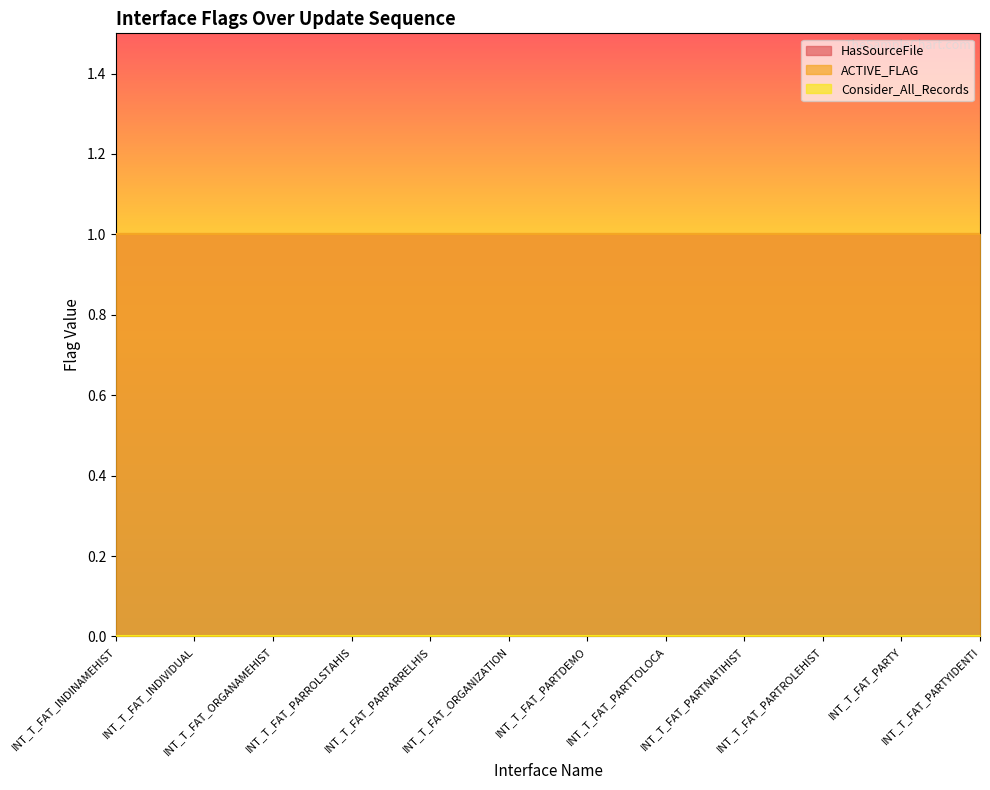

The ACTIVE_FLAG series shows 1 at INT_T_FAT_PARTDEMO. True or false?

False